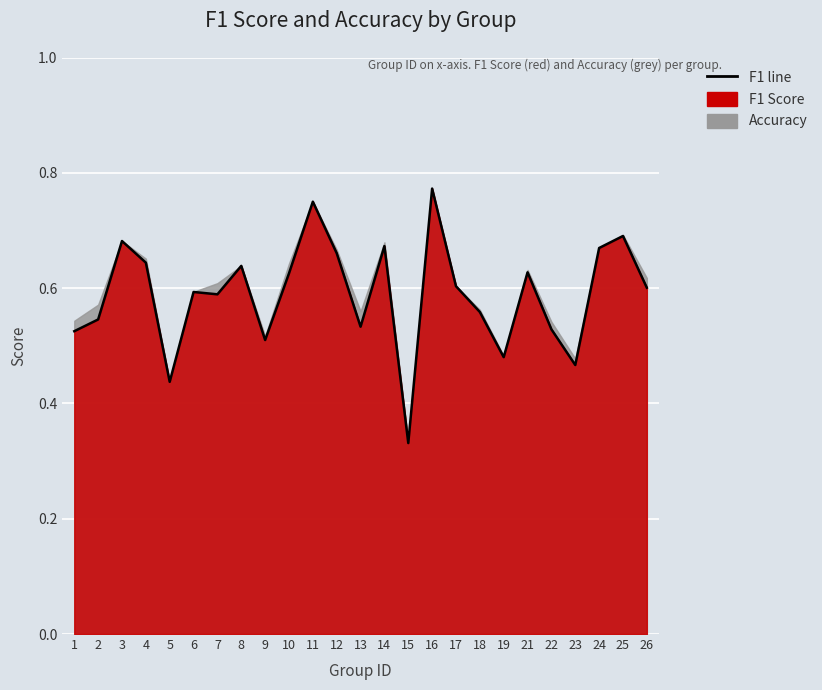

Which category has the highest value across all series?

16